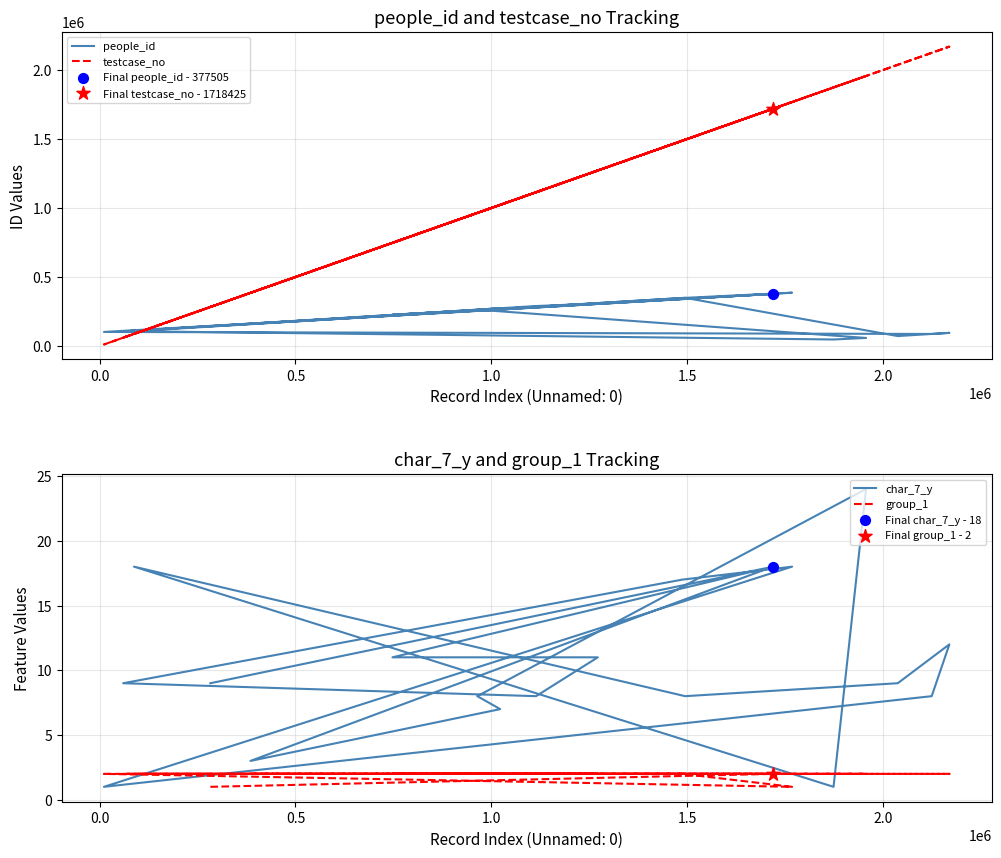

Which series contains the highest Y value?

testcase_no